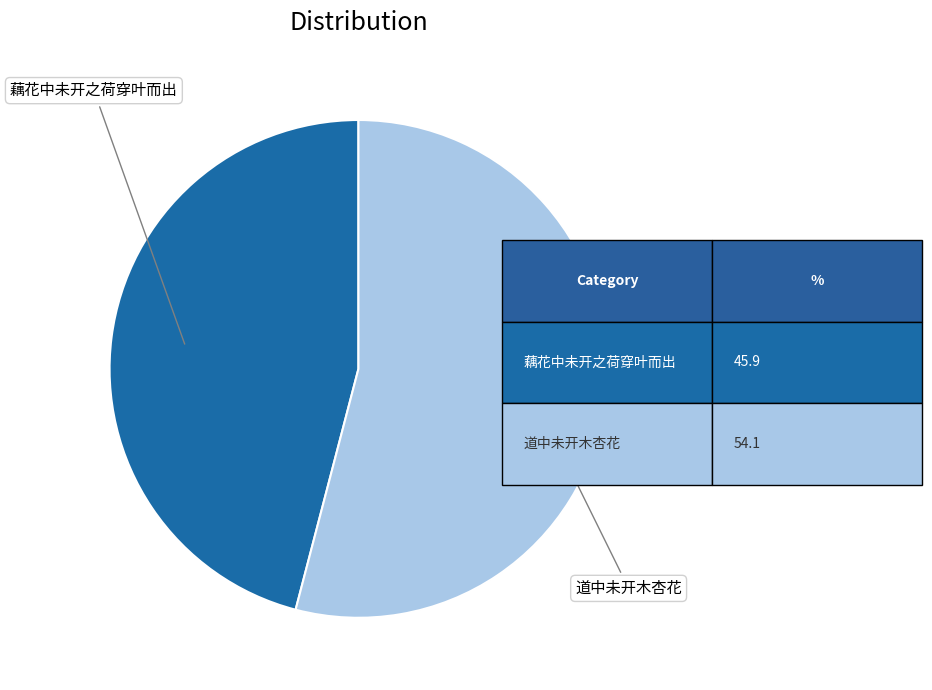

Which category accounts for the majority?

道中未开木杏花